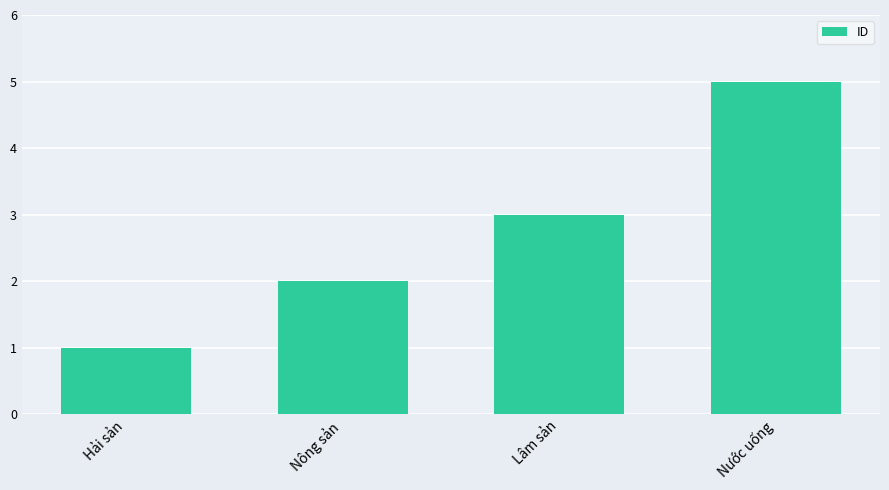

What is the sum of the values at Nông sản and Lâm sản?

5